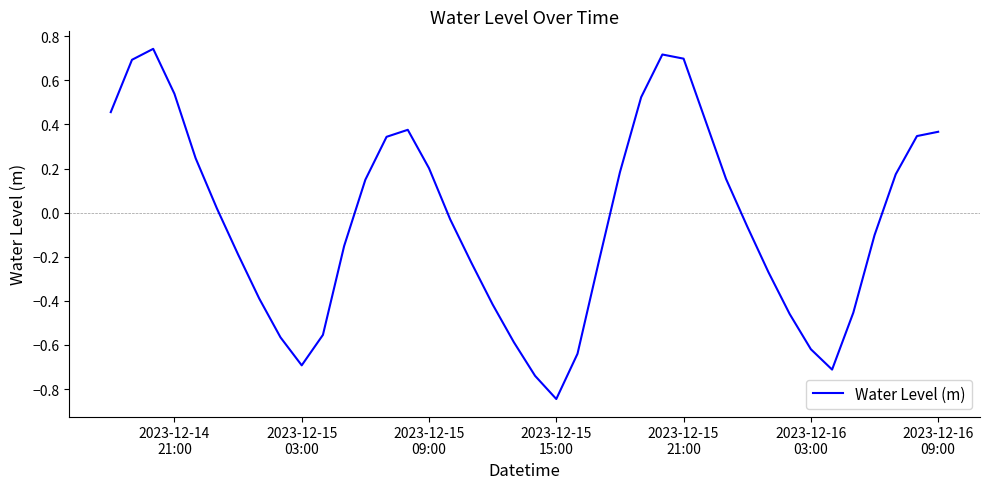

Reading left to right, what are all the values shown in this chart?

0.5	0.7	0.7	0.5	0.2	0.0	-0.2	-0.4	-0.6	-0.7	-0.6	-0.2	0.1	0.3	0.4	0.2	-0.0	-0.2	-0.4	-0.6	-0.7	-0.8	-0.6	-0.2	0.2	0.5	0.7	0.7	0.4	0.2	-0.1	-0.3	-0.5	-0.6	-0.7	-0.5	-0.1	0.2	0.3	0.4